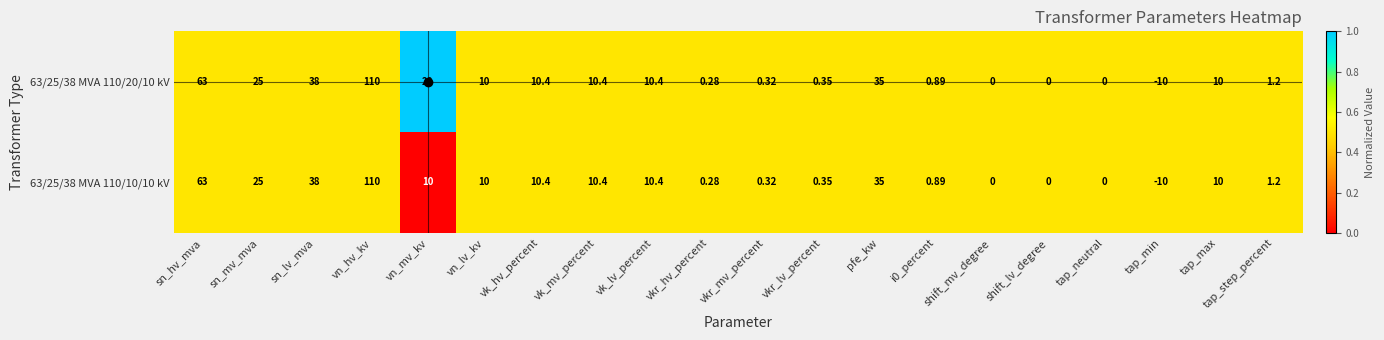

Where does the 63/25/38 MVA 110/10/10 kV series first go above 10?

sn_hv_mva